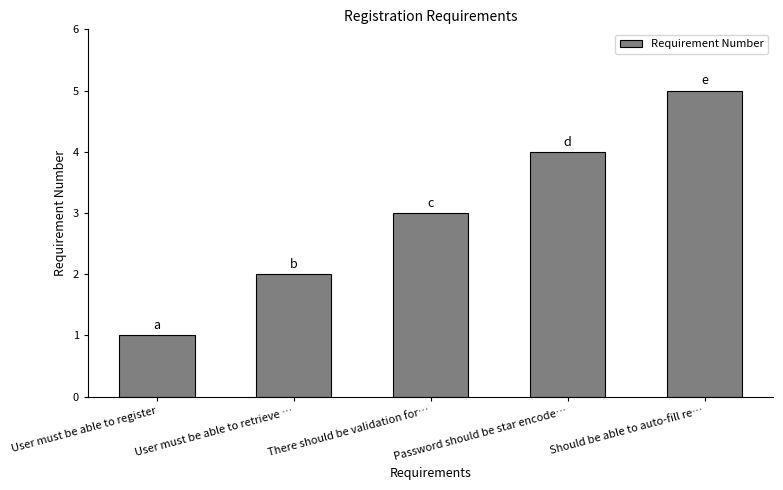

Read the value at There should be validation for….

3